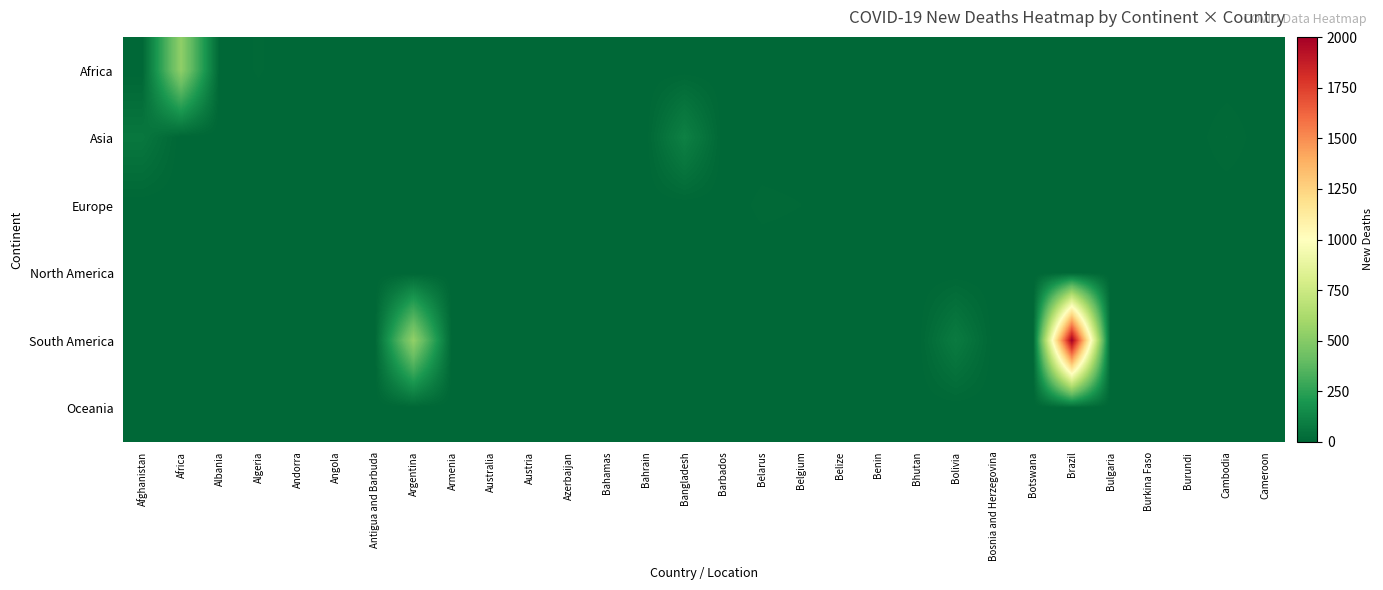

Which has a higher value, Barbados or Australia?

Barbados